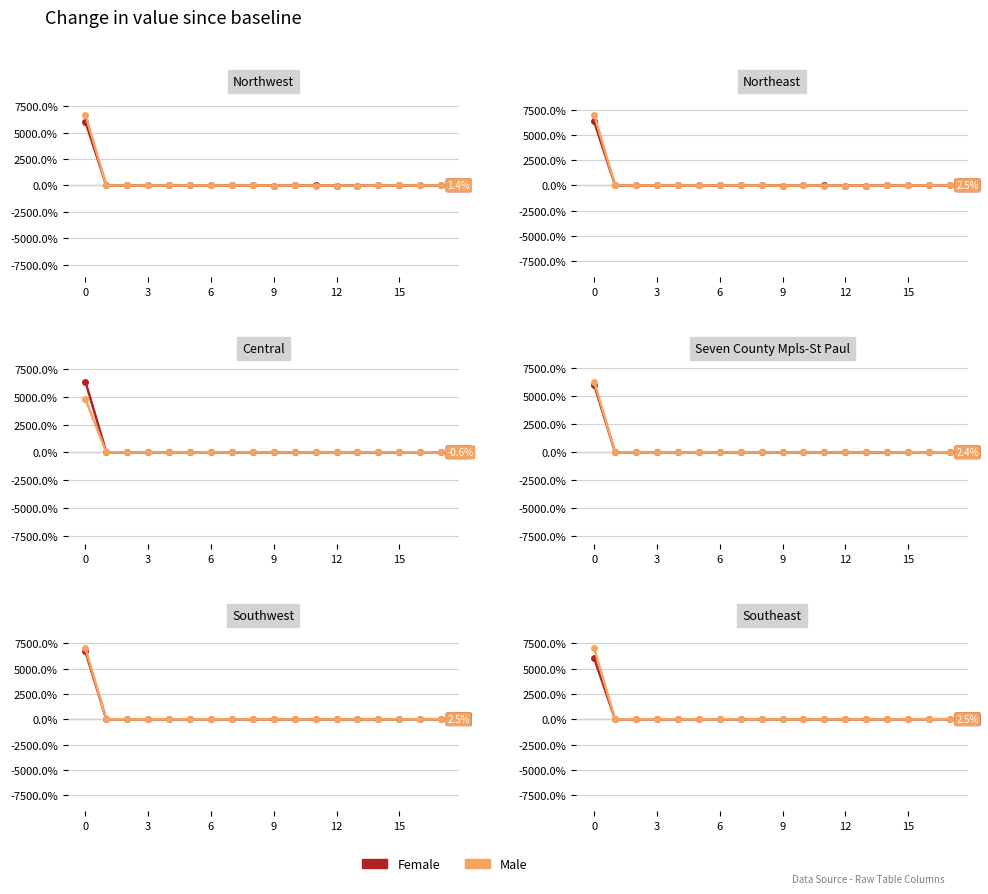

Read the Female value at 15.

-3.3